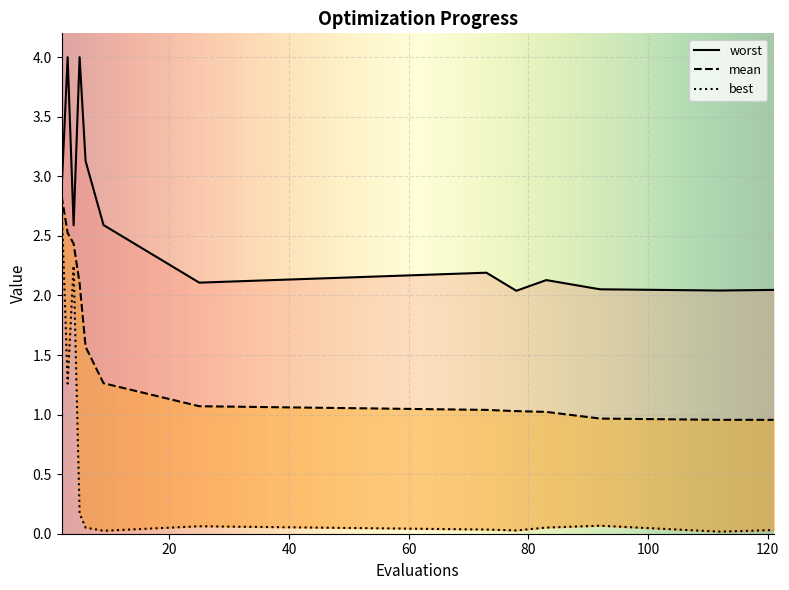

Which series changed the most between 2 and 73?

best